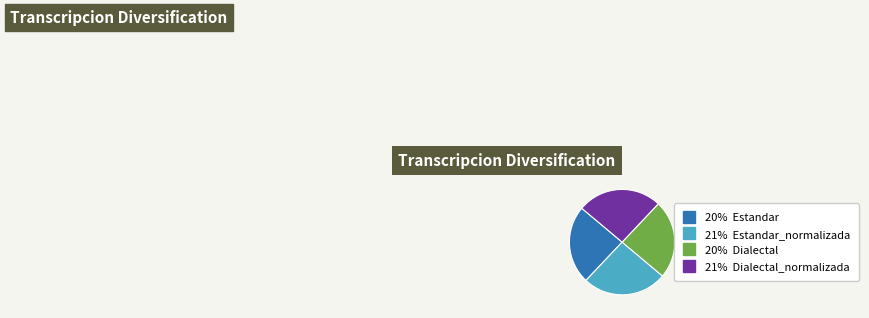

Does any single category account for the majority?

No